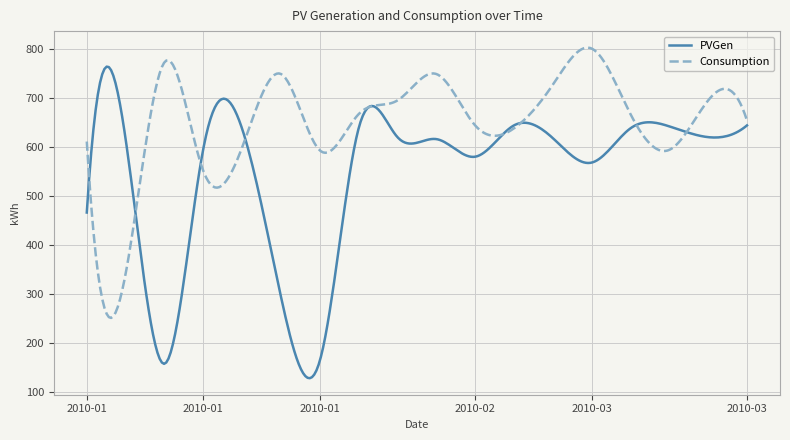

List the series in order of their peak value, highest first.

Consumption, PVGen